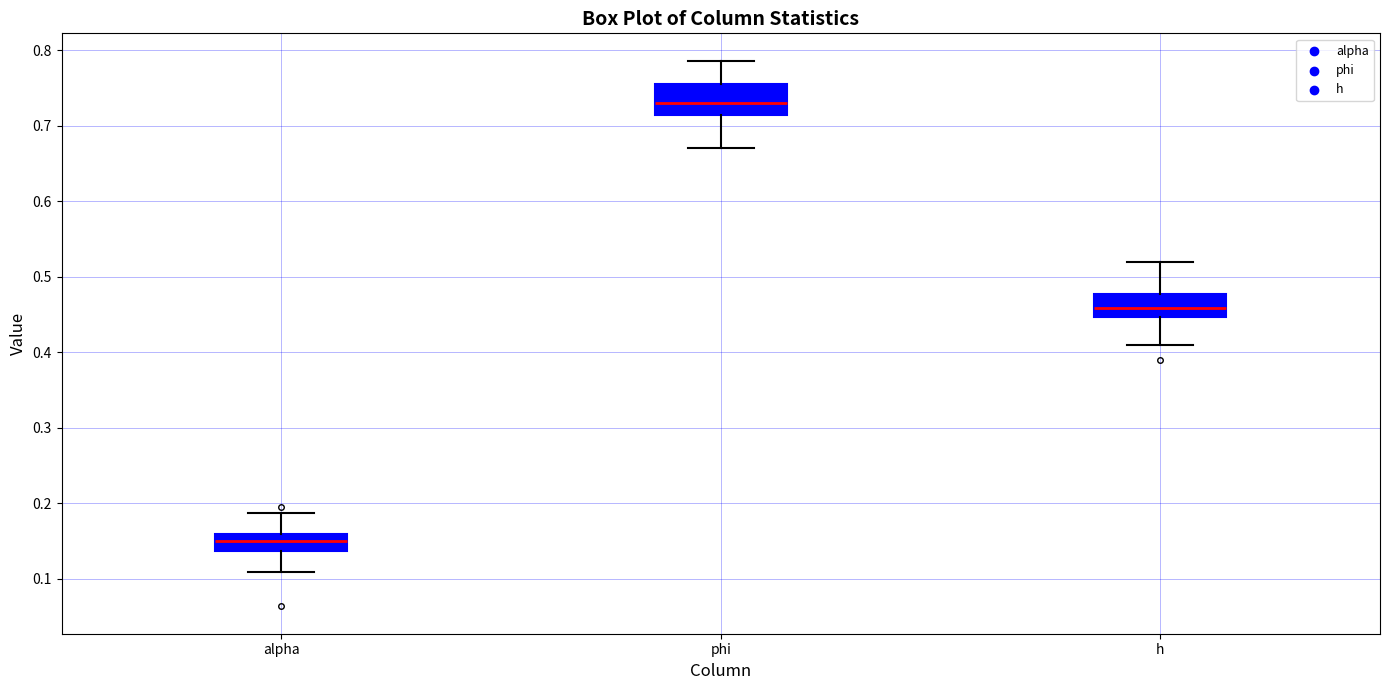

Which box's median line is the lowest?

alpha